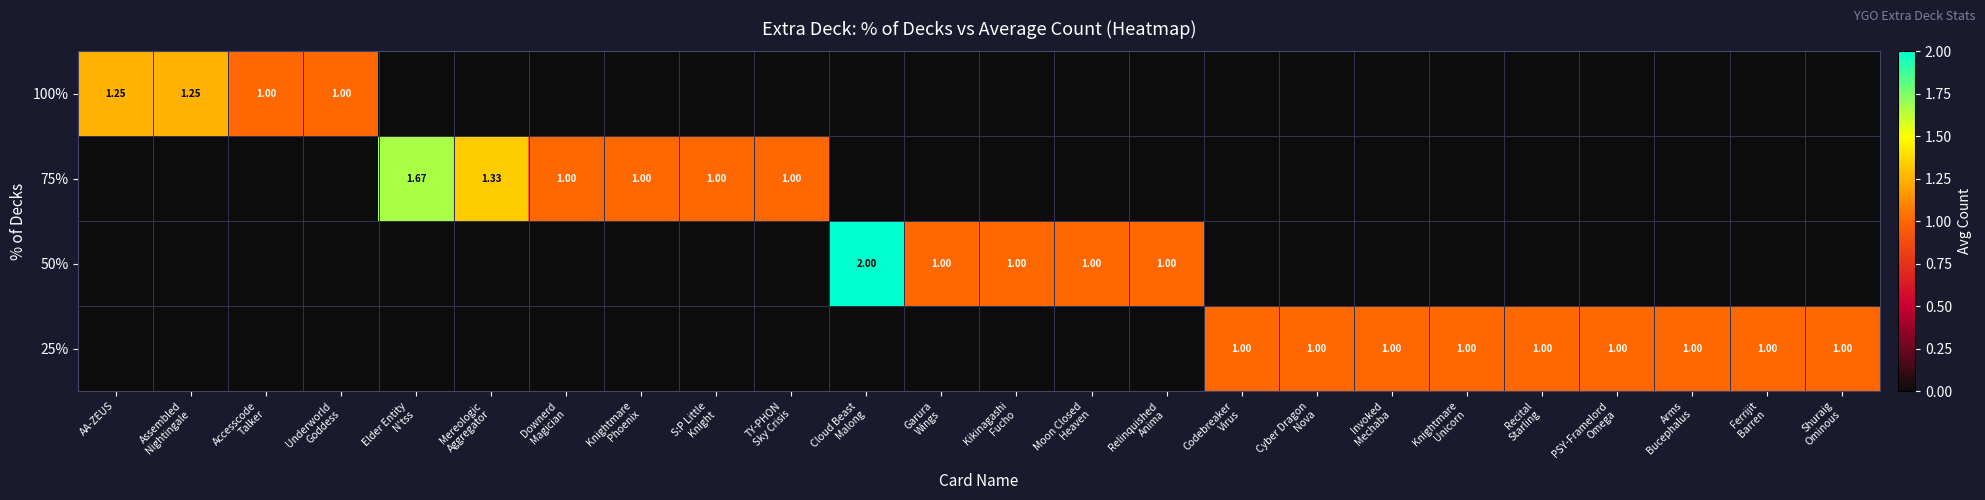

At how many categories does at least one series exceed 1?

5